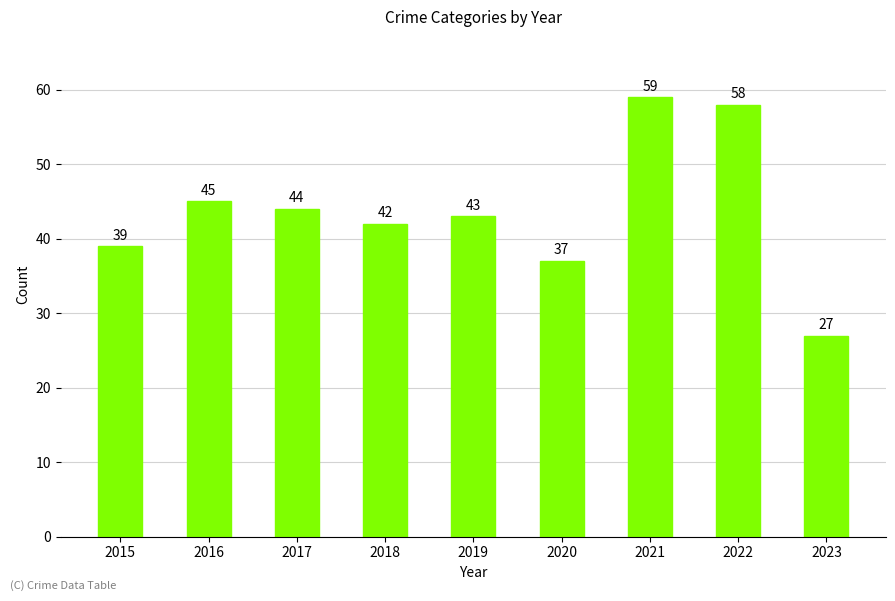

What is the value of the 7th bar from the left?

59